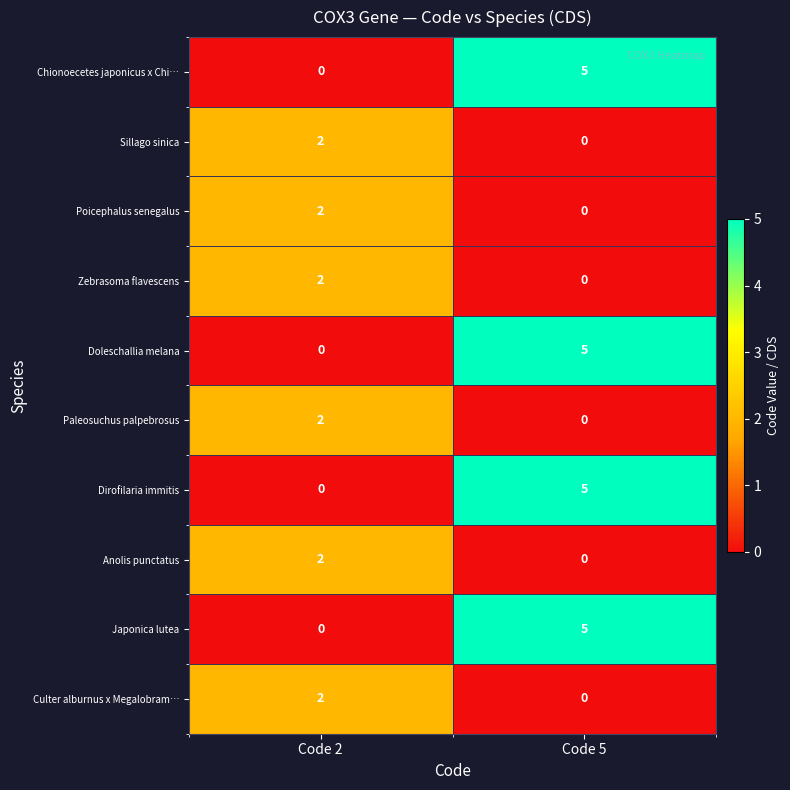

What is the sum of all Chionoecetes japonicus x Chi… values?

5